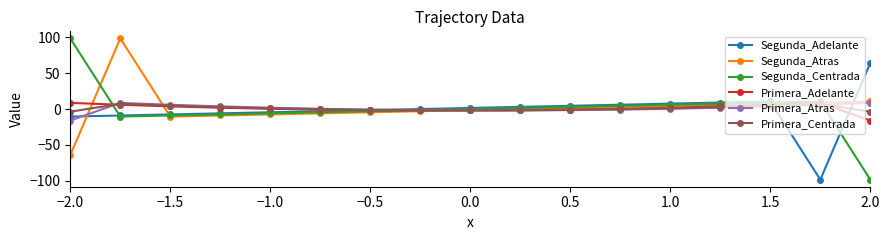

What is the lowest value of the Primera_Adelante series?

-16.0